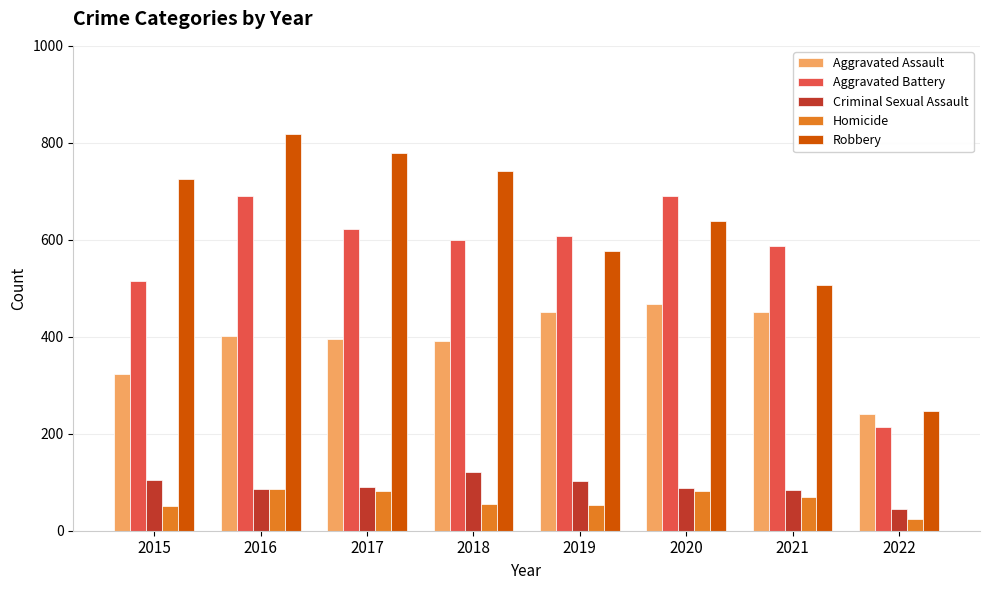

Which category has the highest value across all series?

2016